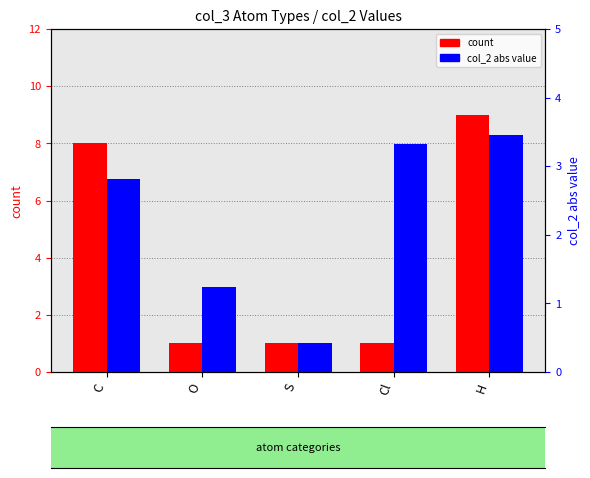

How many count values are between 1 and 8?

4